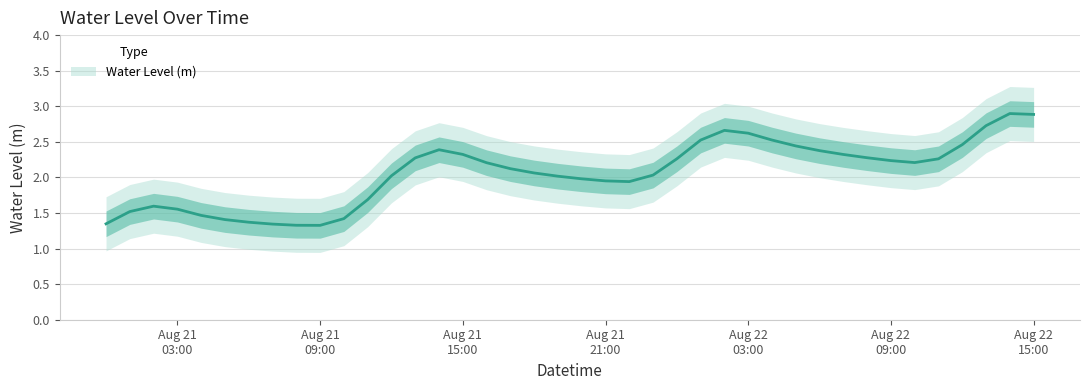

Where is the first local minimum?

Aug 21 09:00